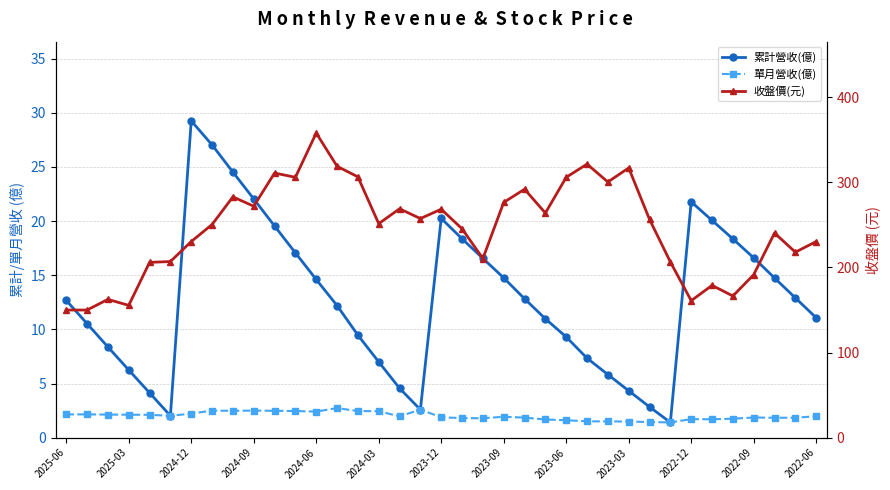

Which series has the largest total across all categories?

收盤價(元)